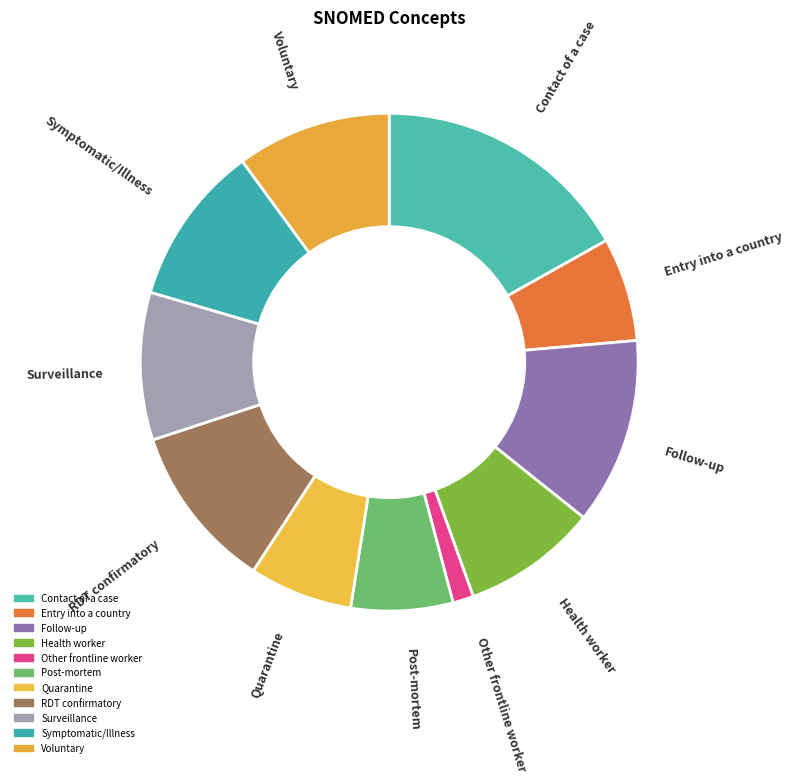

True or false: RDT confirmatory accounts for 24% of the total.

False